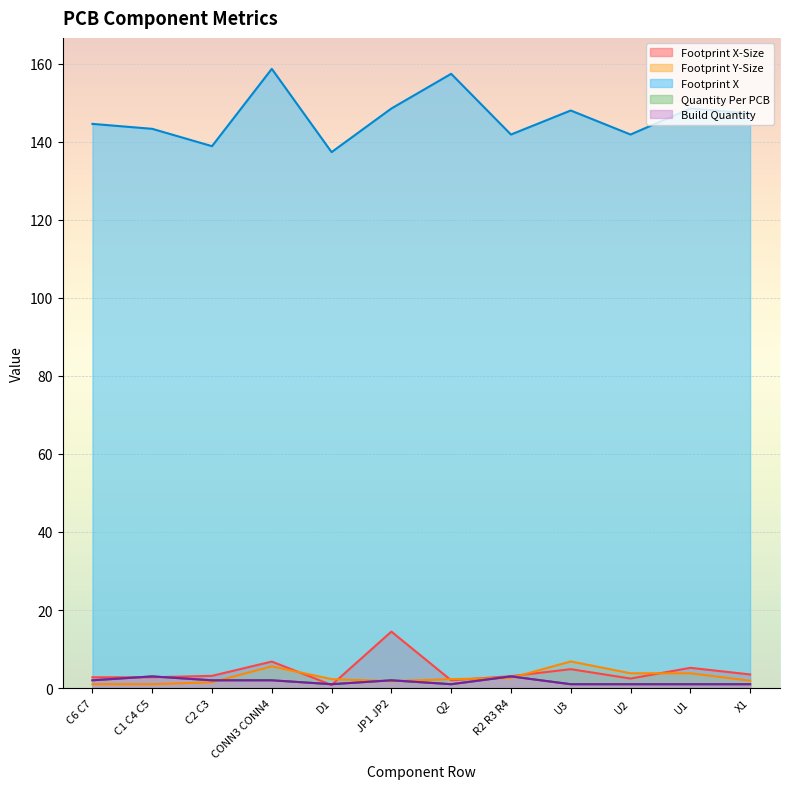

Is it true that Build Quantity equals 2.0 at CONN3 CONN4?

True